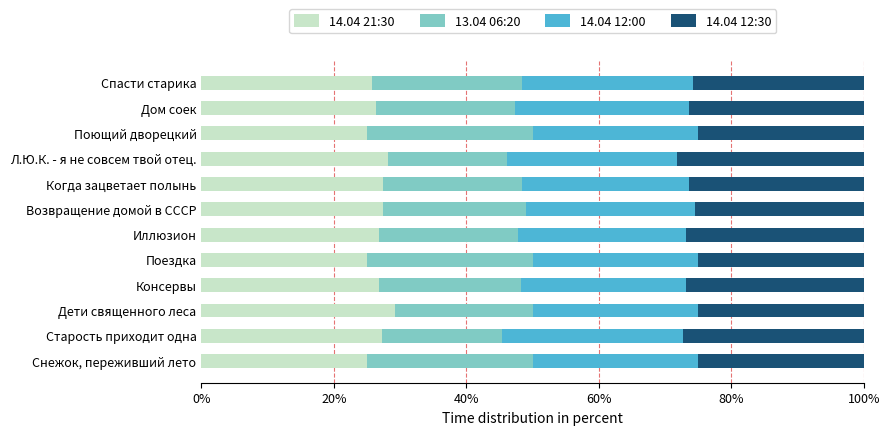

What is the total value across all series at Консервы?

100.0